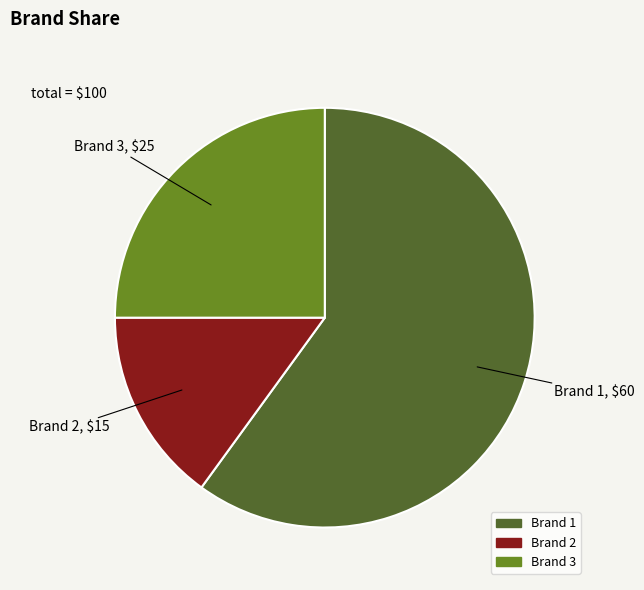

Rank the categories by value from lowest to highest.

Brand 2, Brand 3, Brand 1